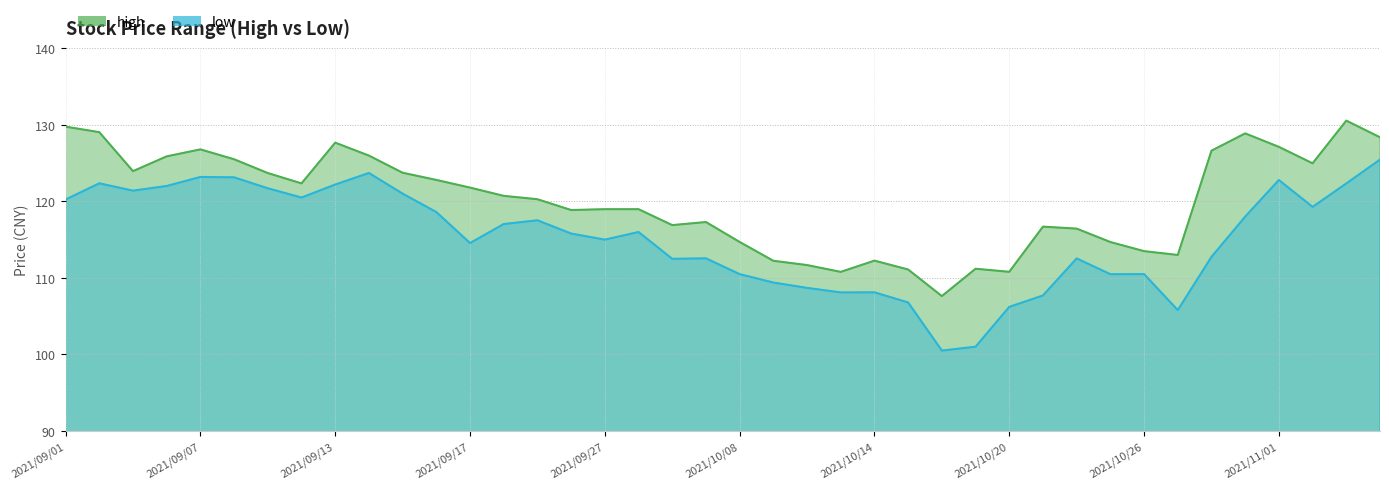

Which series has the largest total across all categories?

high